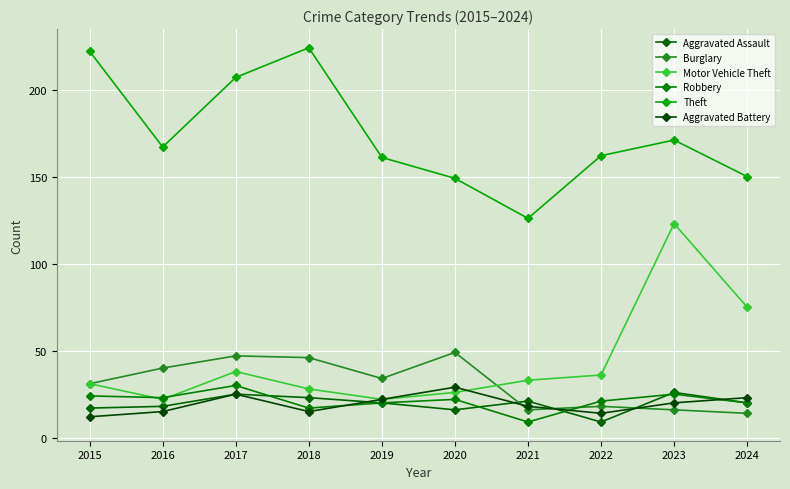

Read the Aggravated Battery value at 2018, to the nearest 10.

20